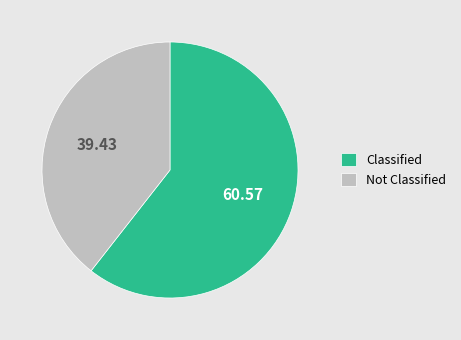

Is the sum of Not Classified and Classified greater than half?

Yes